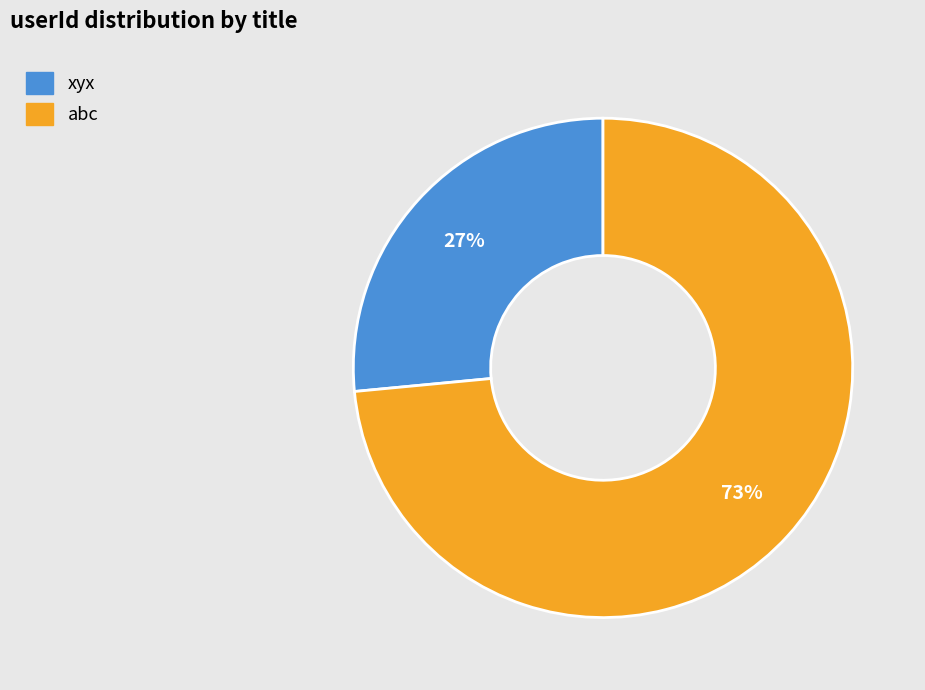

Combined, do abc and xyx account for over 50%?

Yes